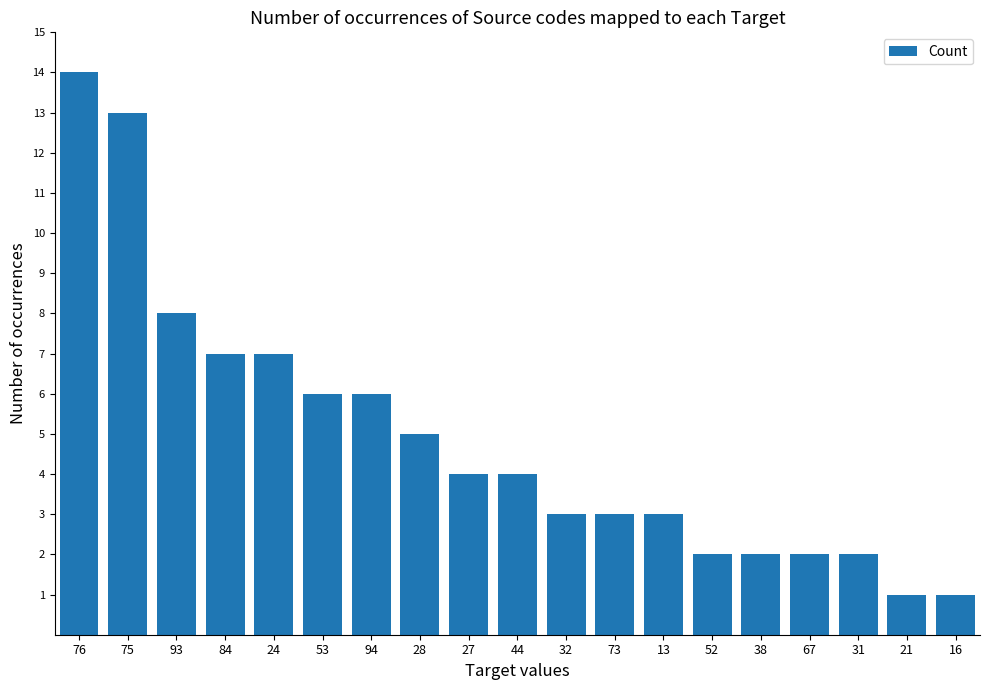

At which label does the data first exceed 4?

76